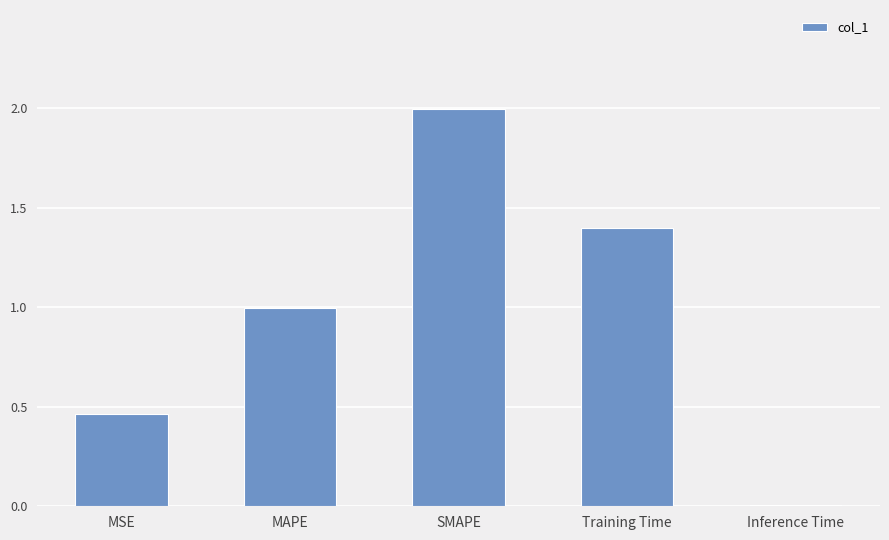

At which label is the value closest to 1?

MAPE